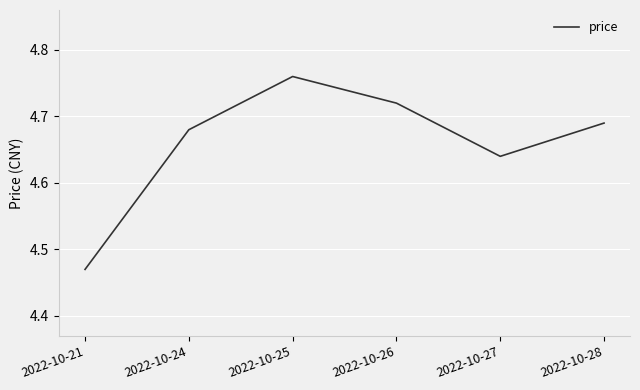

What is the difference between the maximum and second lowest values?

0.1